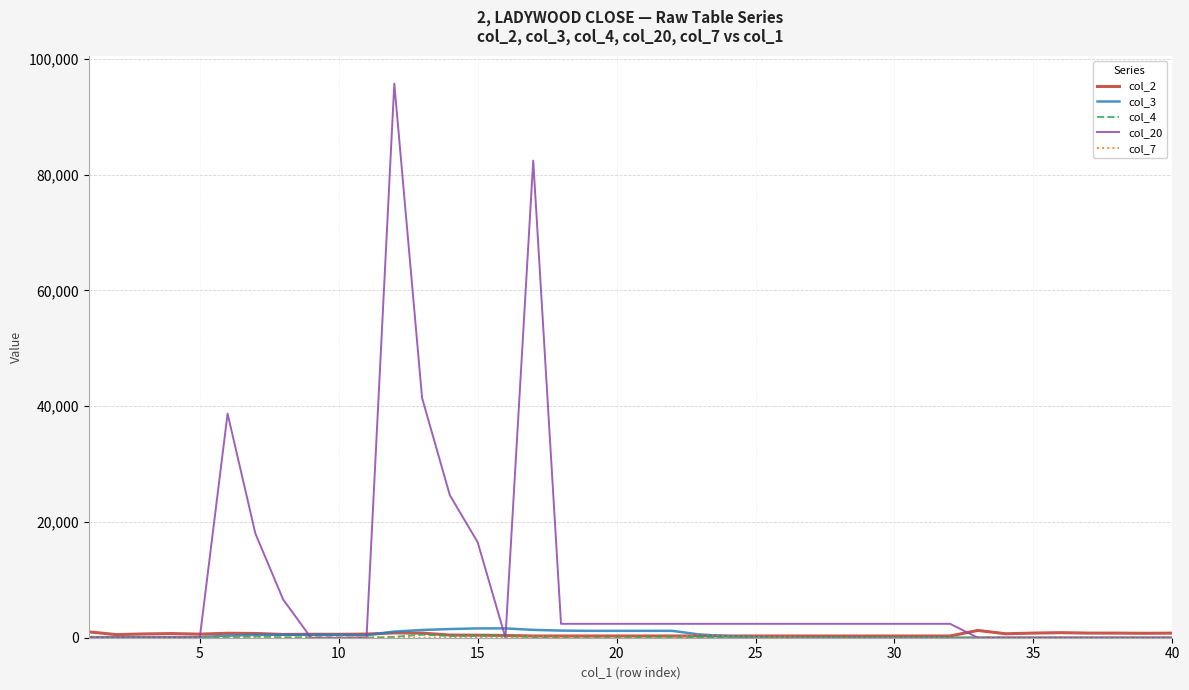

Which series has the largest total across all categories?

col_20